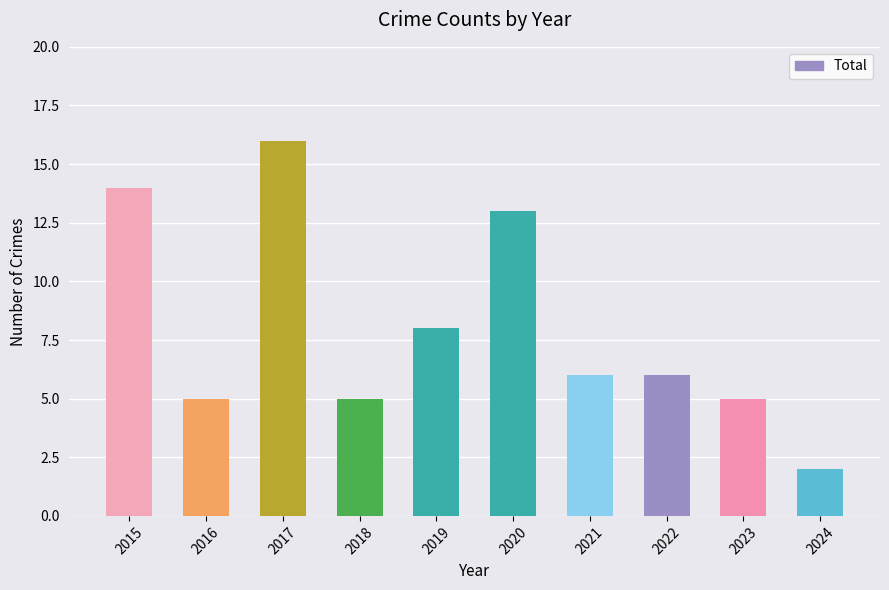

Is it true that the value at 2022 is 6?

True